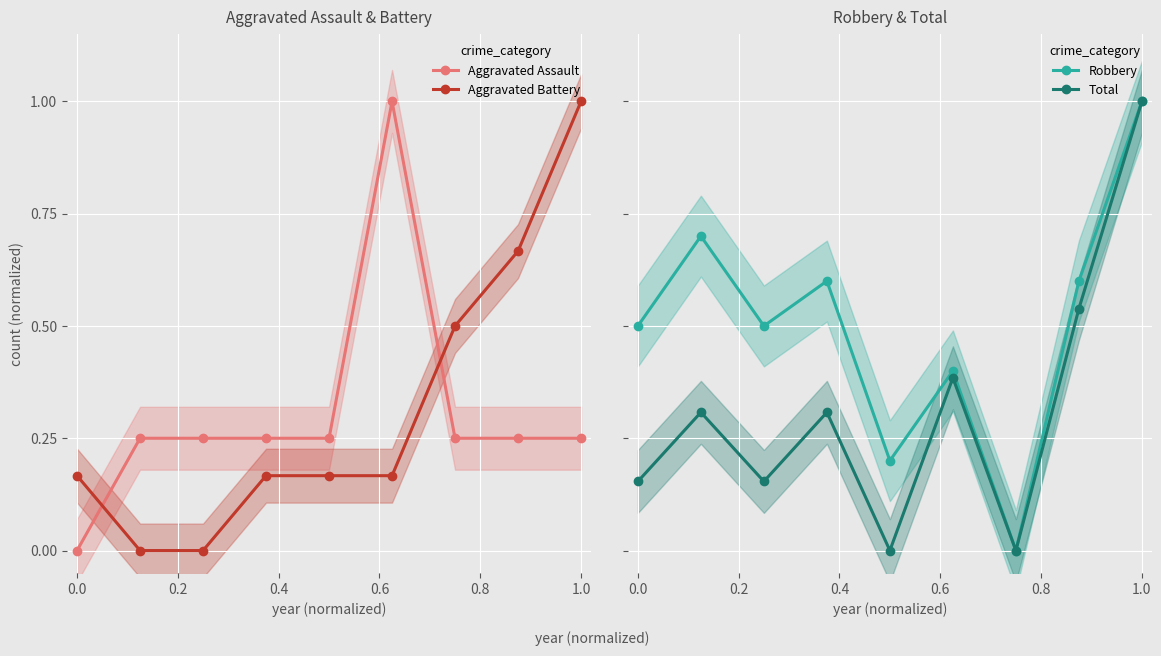

True or false: Aggravated Battery and Aggravated Assault cross at least once.

True